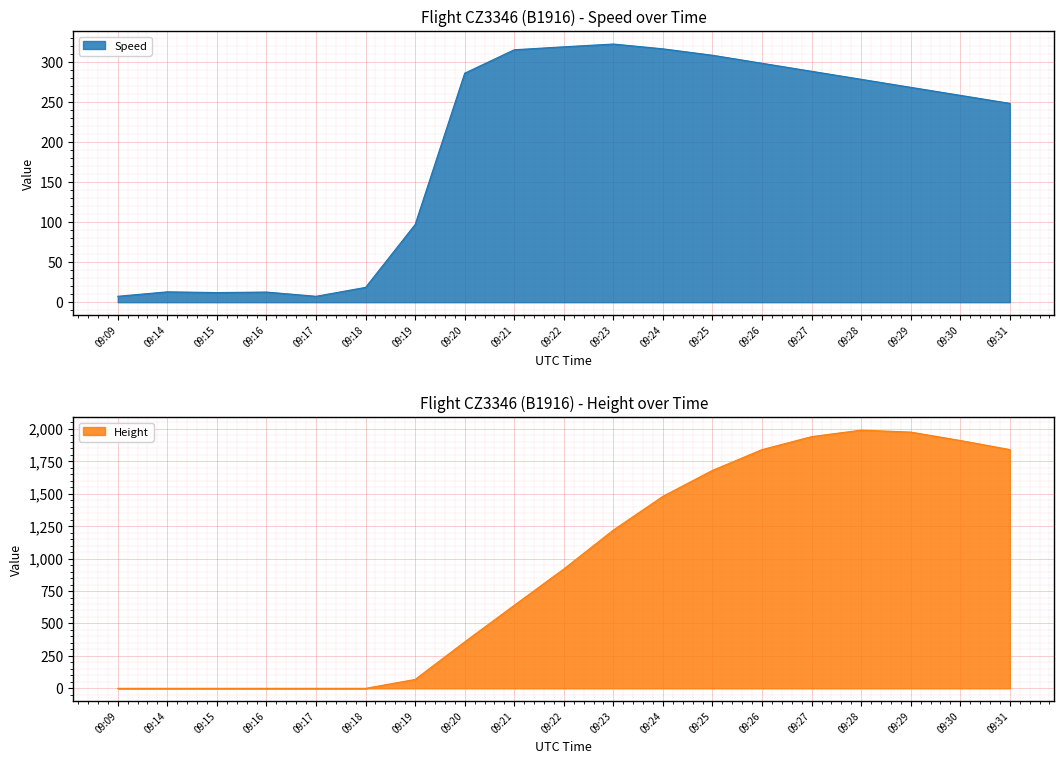

What is the sum of all Speed values?

3670.9